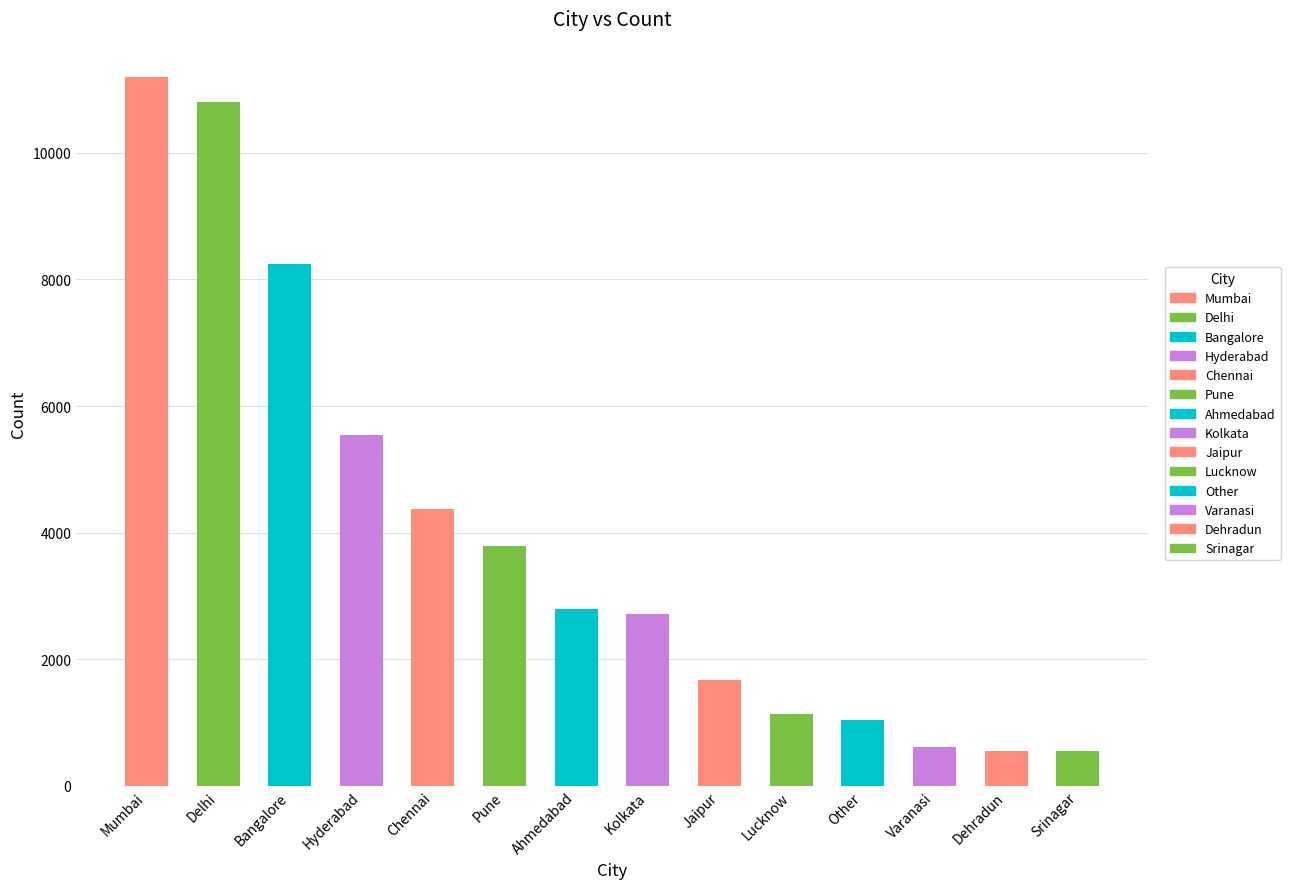

Which label corresponds to the largest value in the chart?

Mumbai